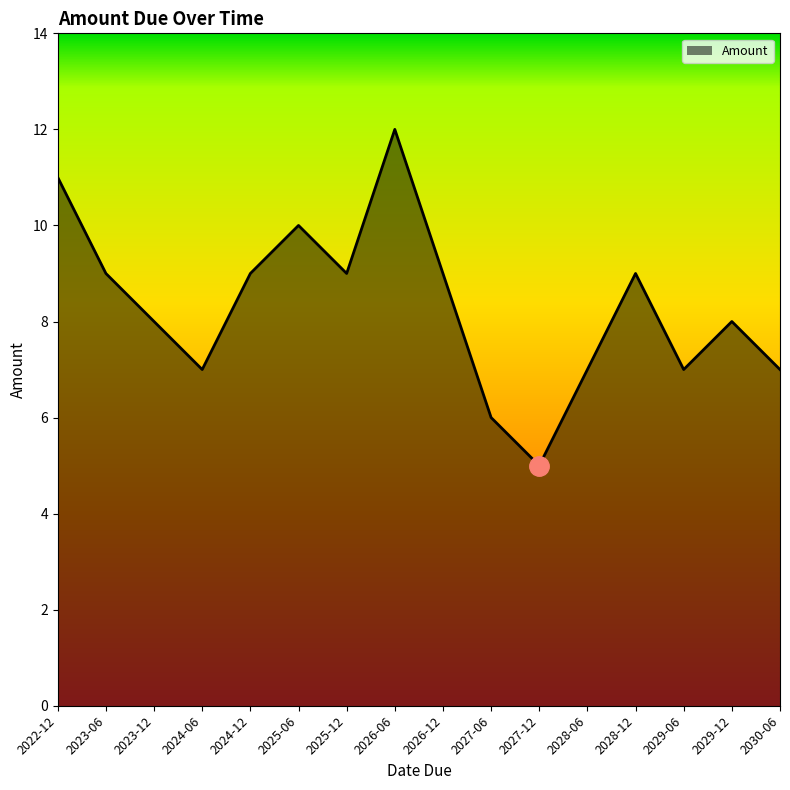

The chart shows a value of 11 at 2022-12. True or false?

True